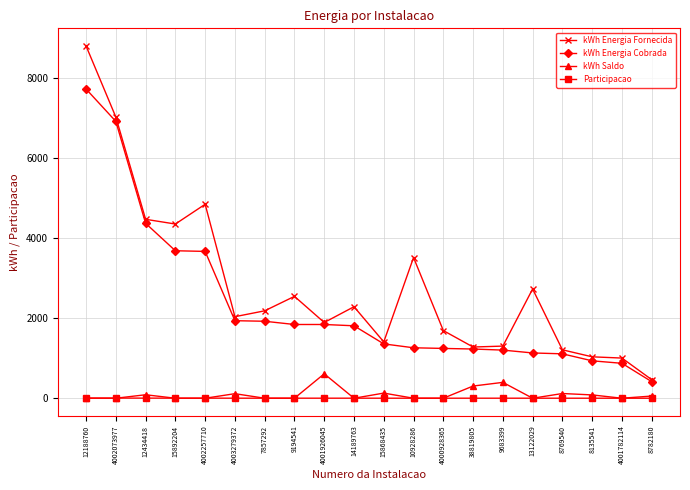

True or false: kWh Energia Fornecida and Participacao cross at least once.

False